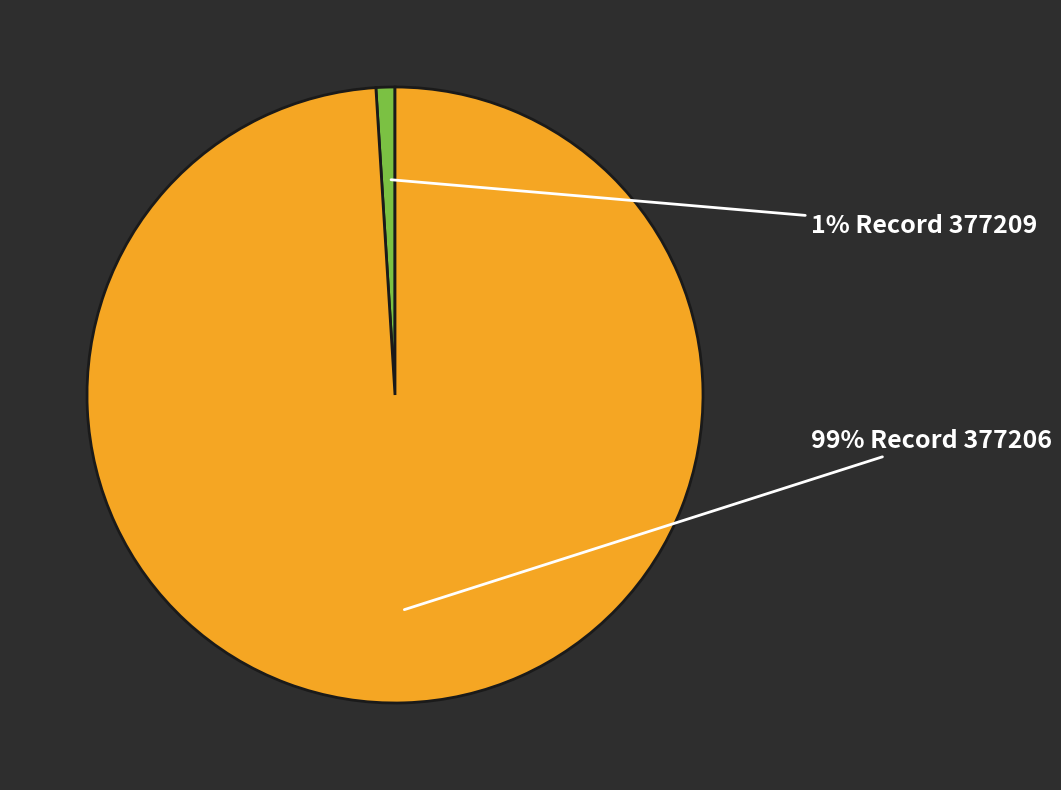

Is there any slice that represents more than half of the pie?

Yes